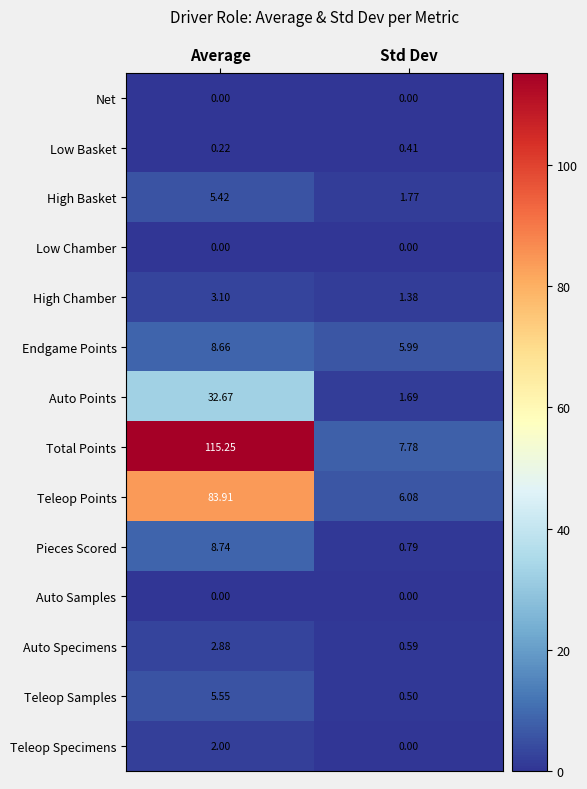

What is the total value across all series at Average?

268.4